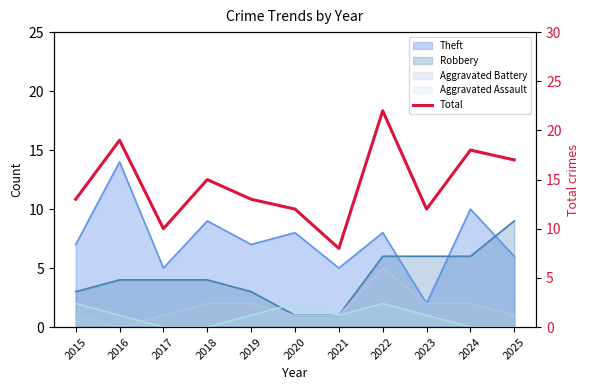

How many data points are less than 13?

4